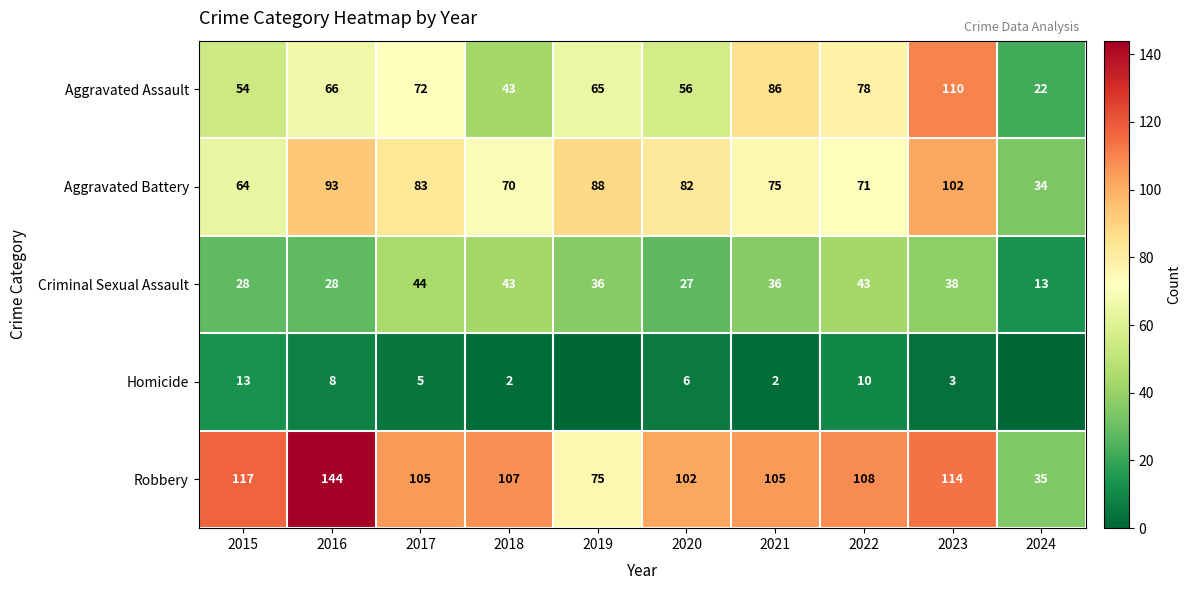

Is it true that Aggravated Assault equals 66 at 2016?

True